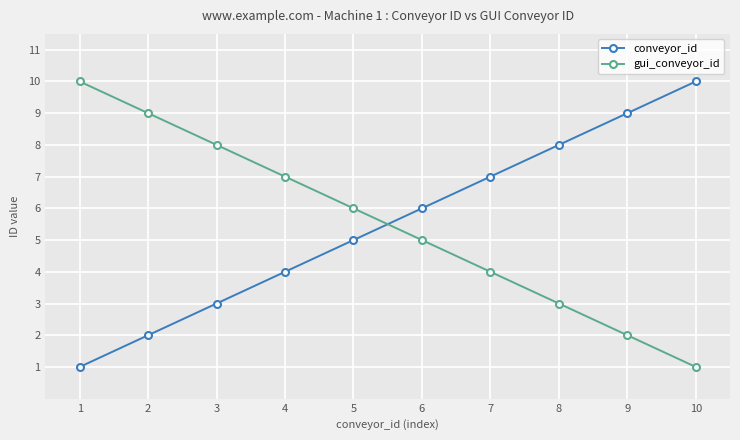

What is the difference between the second highest and minimum values in the gui_conveyor_id series?

8